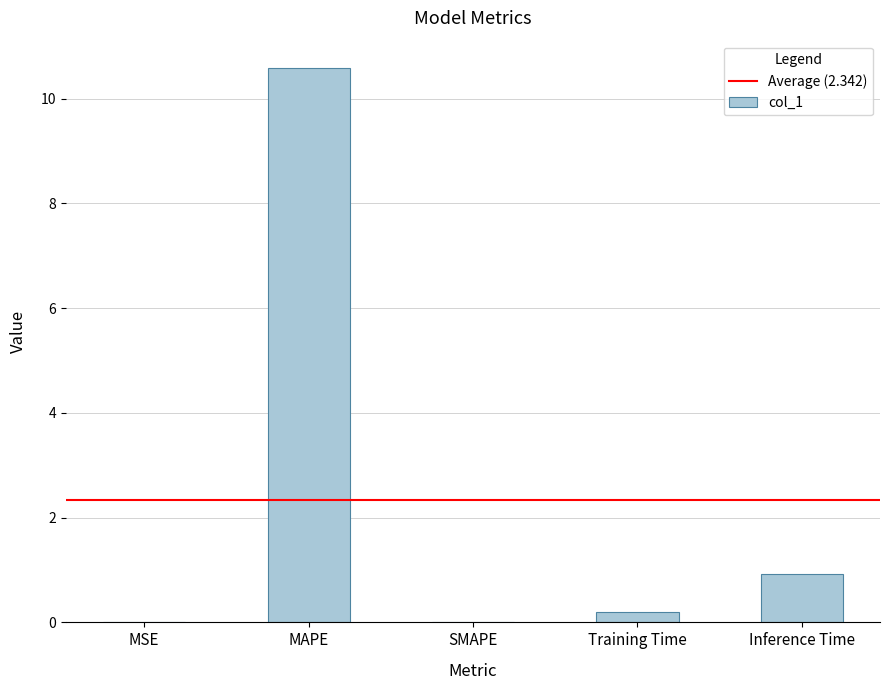

Where is the data nearest to the value 5?

Inference Time